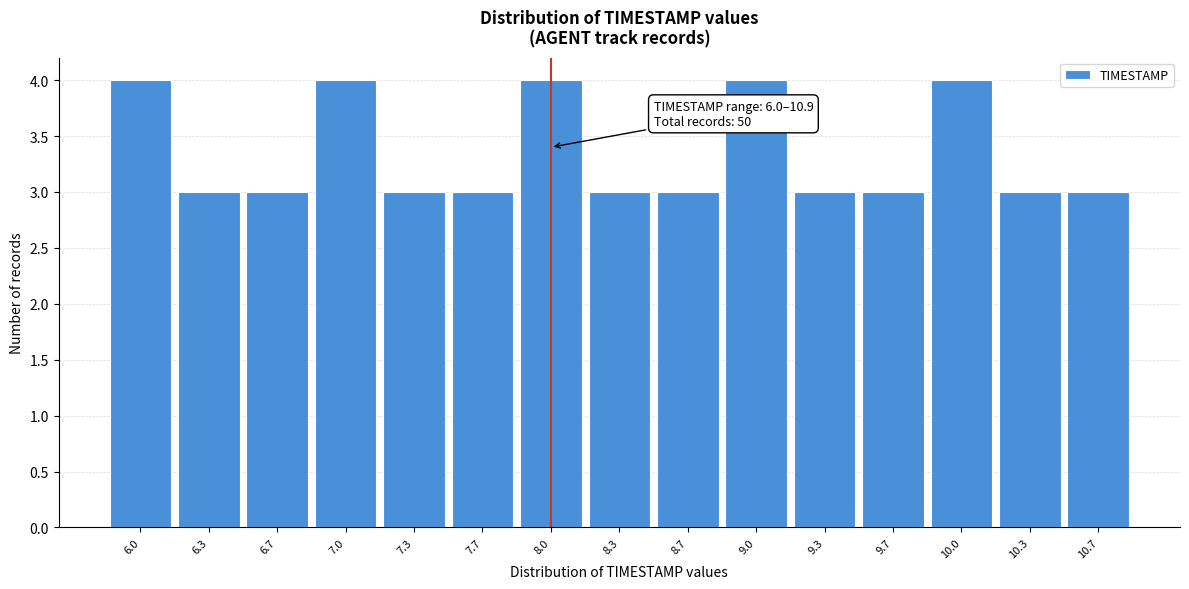

Reading left to right, what are all the values shown in this chart?

6.0=4	6.3=3	6.7=3	7.0=4	7.3=3	7.7=3	8.0=4	8.3=3	8.7=3	9.0=4	9.3=3	9.7=3	10.0=4	10.3=3	10.7=3